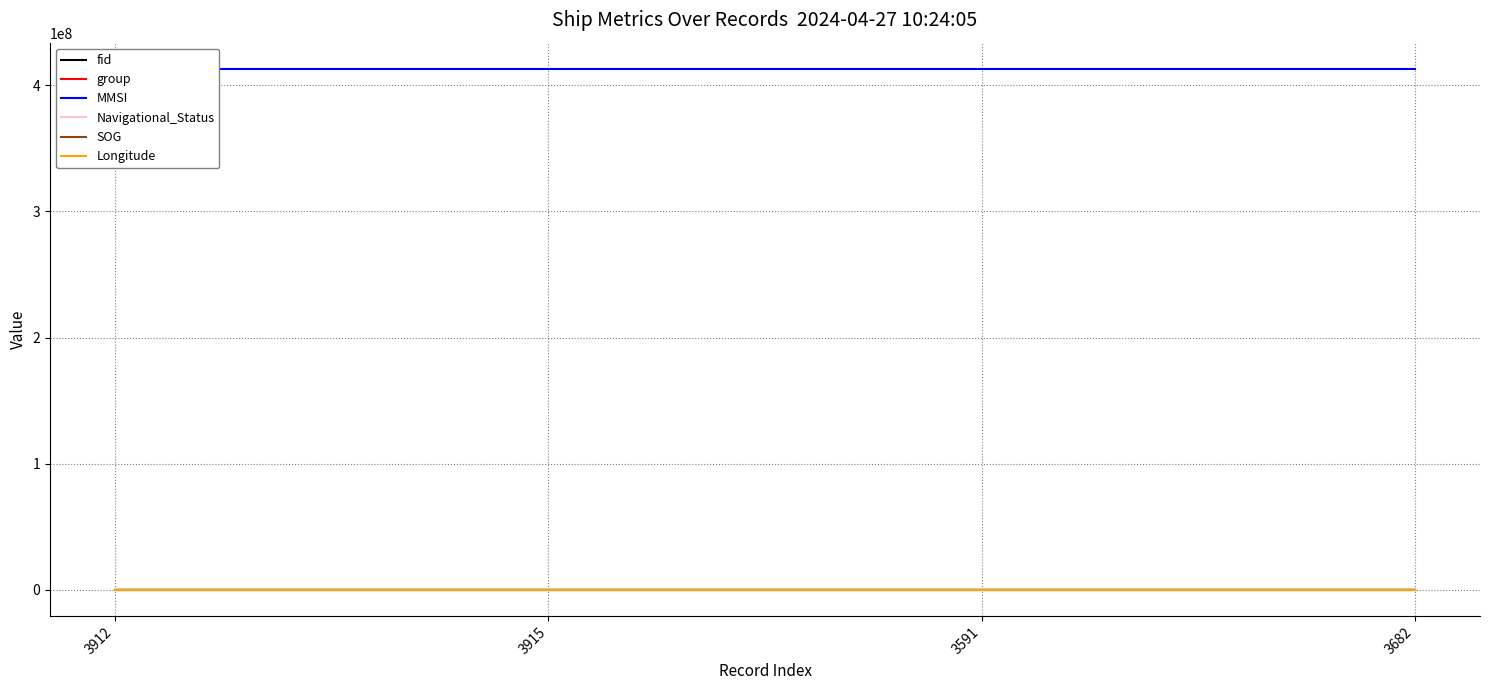

What is the highest value of the group series?

2679.0